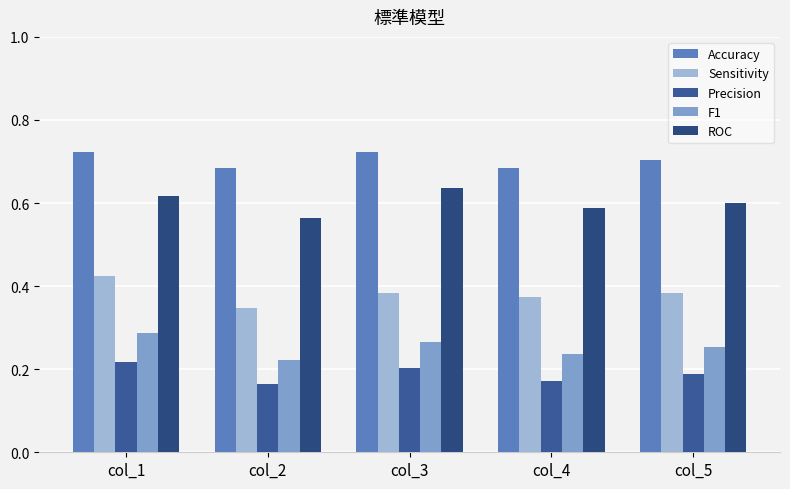

Where is F1 nearest to the value 0?

col_2